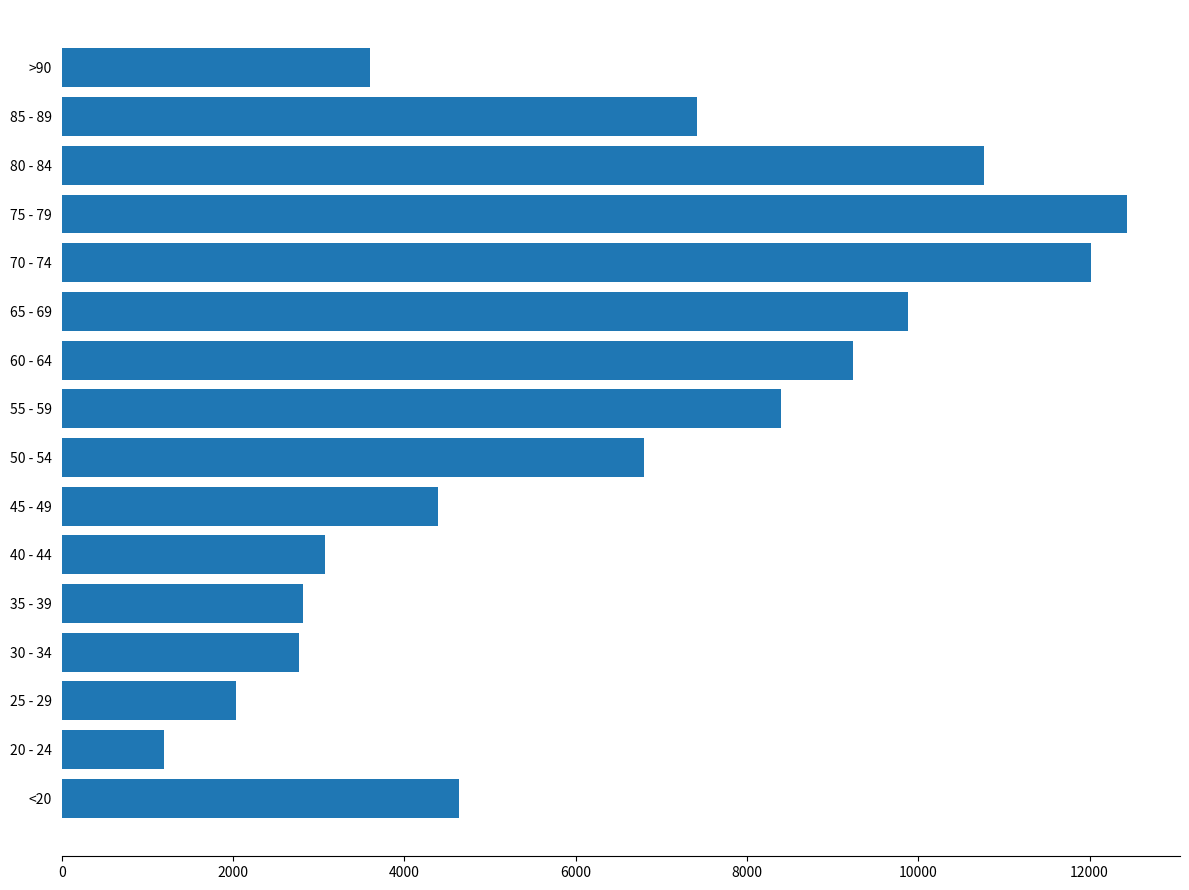

What is the difference between the maximum and minimum values?

11243